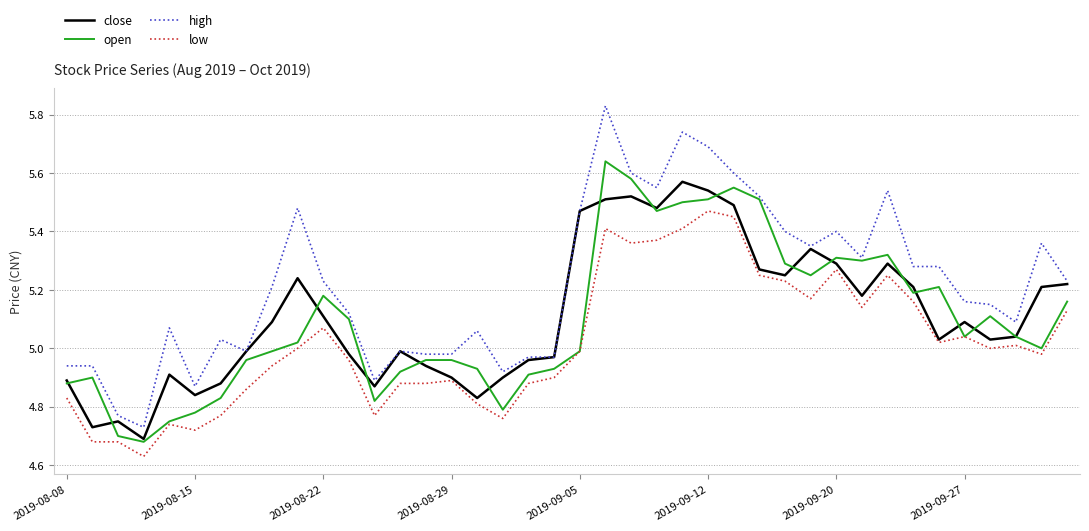

Which series has the largest total across all categories?

high